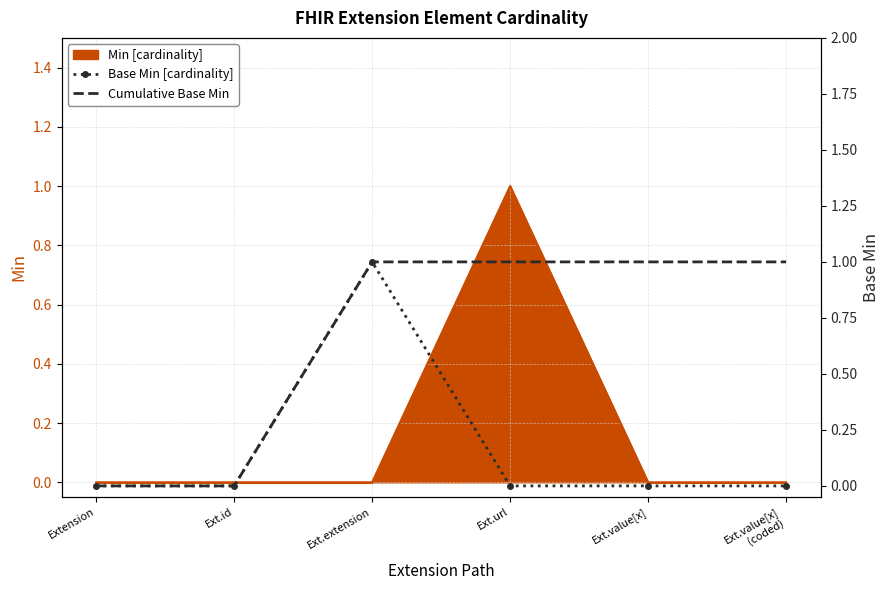

In Base Min [cardinality], how many points are higher than both neighbors (excluding endpoints)?

1